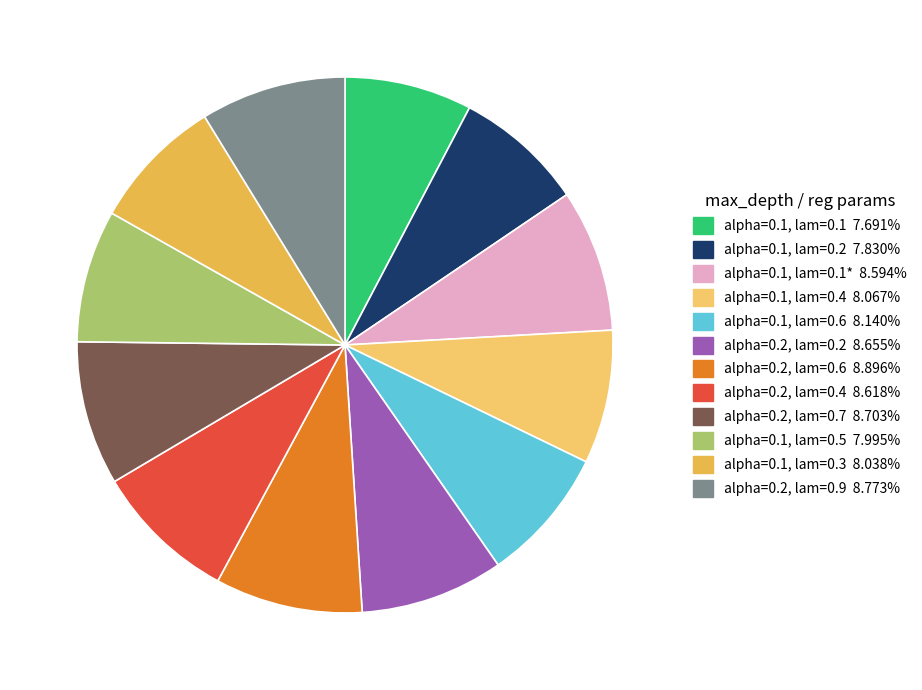

Is there any slice that represents more than half of the pie?

No